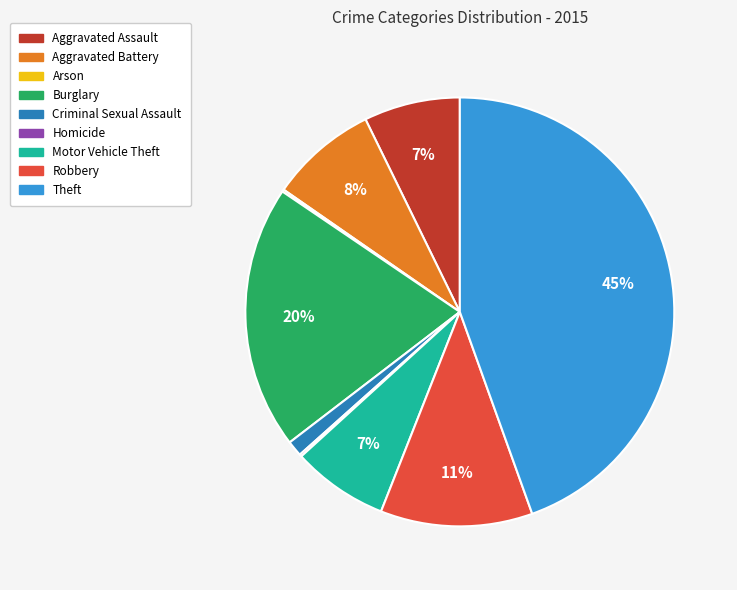

Which category has the biggest portion of the pie?

Theft